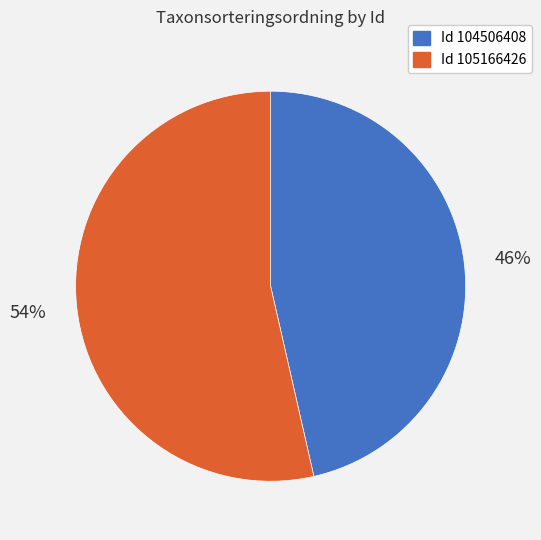

Is there any slice that represents more than half of the pie?

Yes